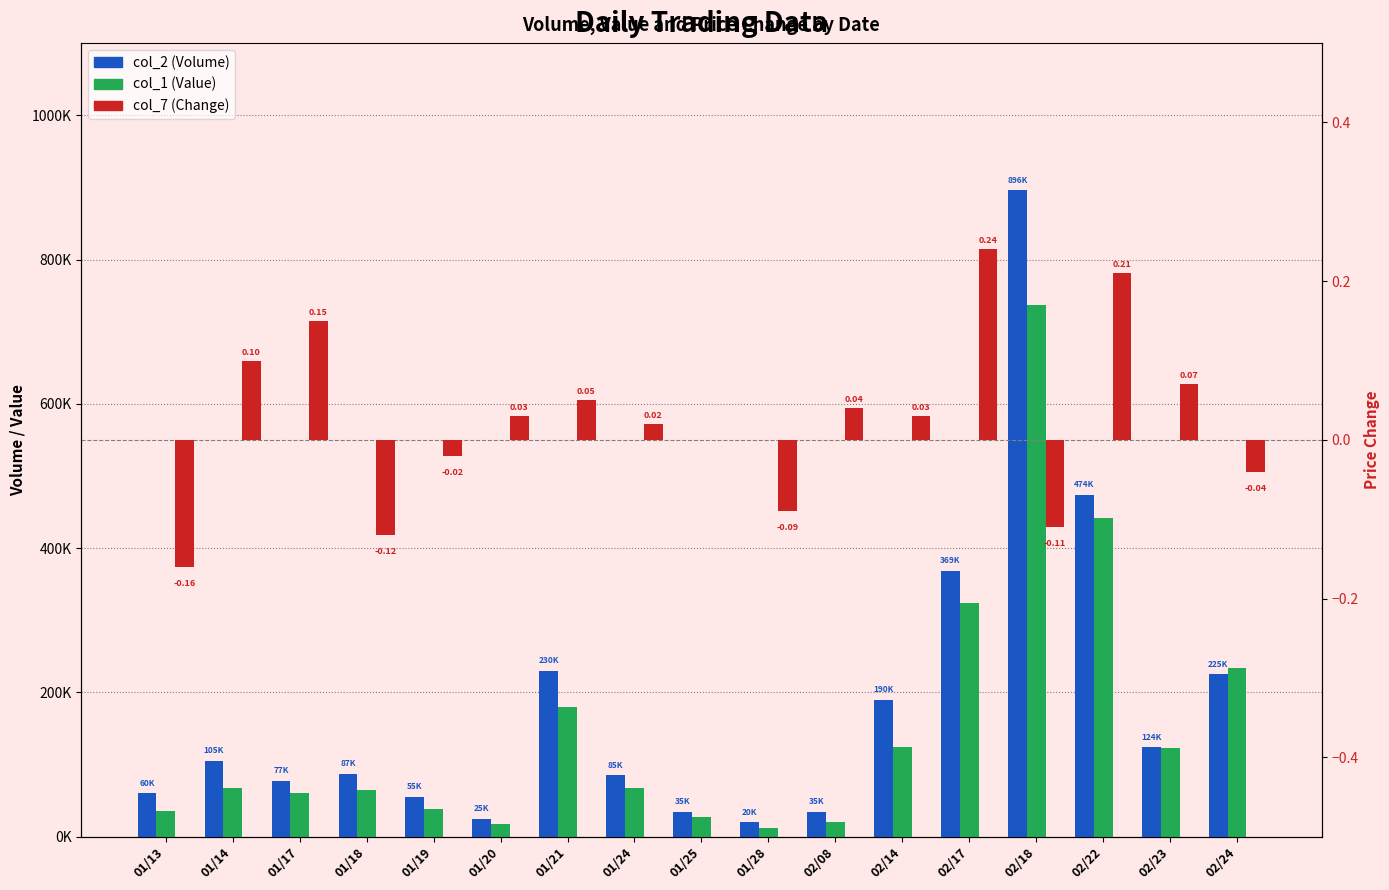

Reading right to left, extract all data points from this chart.

col_2 (Volume): 225000.0	124000.0	474000.0	896000.0	369000.0	190000.0	35000.0	20000.0	35000.0	85000.0	230000.0	25000.0	55000.0	87000.0	77000.0	105000.0	60000.0
col_1 (Value): 233890.0	122930.0	442310.0	737170.0	324000.0	124800.0	20950.0	11800.0	28000.0	67650.0	179900.0	18250.0	39100.0	65480.0	60200.0	67700.0	36000.0
col_7 (Change): -0.0	0.1	0.2	-0.1	0.2	0.0	0.0	-0.1	0.0	0.0	0.1	0.0	-0.0	-0.1	0.1	0.1	-0.2